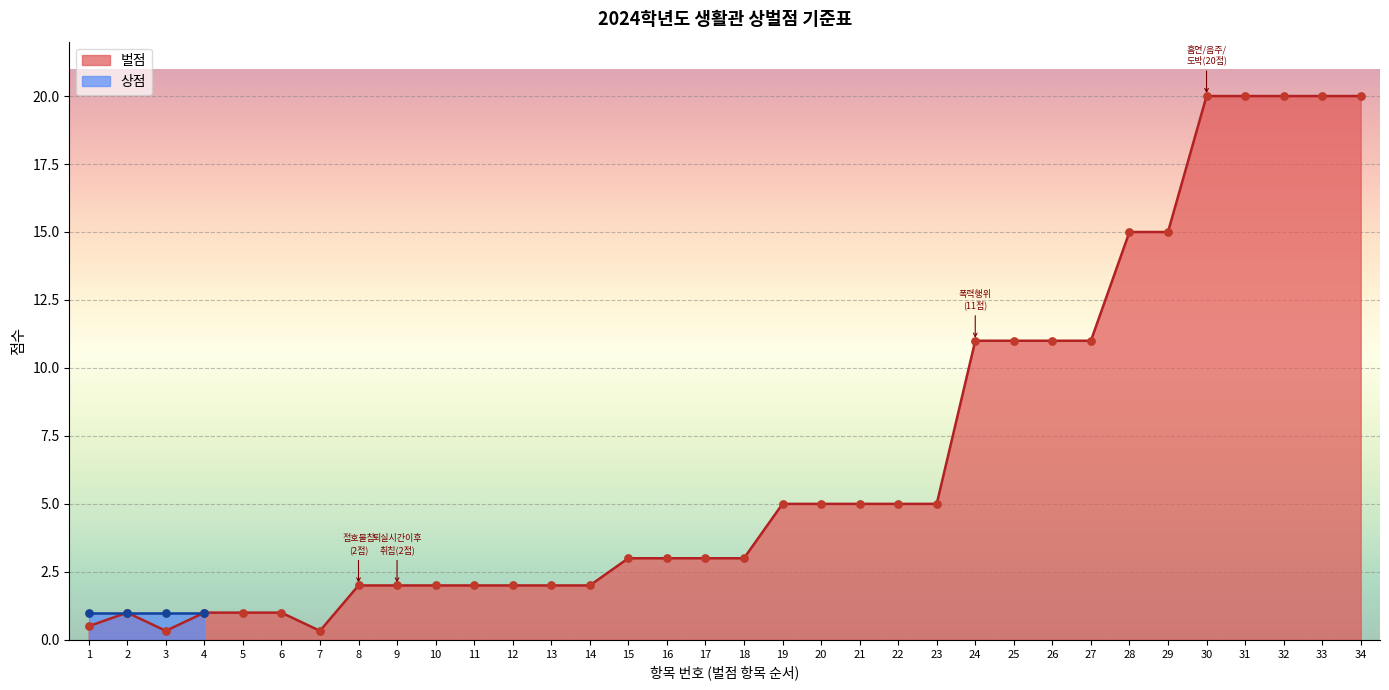

What is the ratio of the value at 16 to the value at 31?

0.1